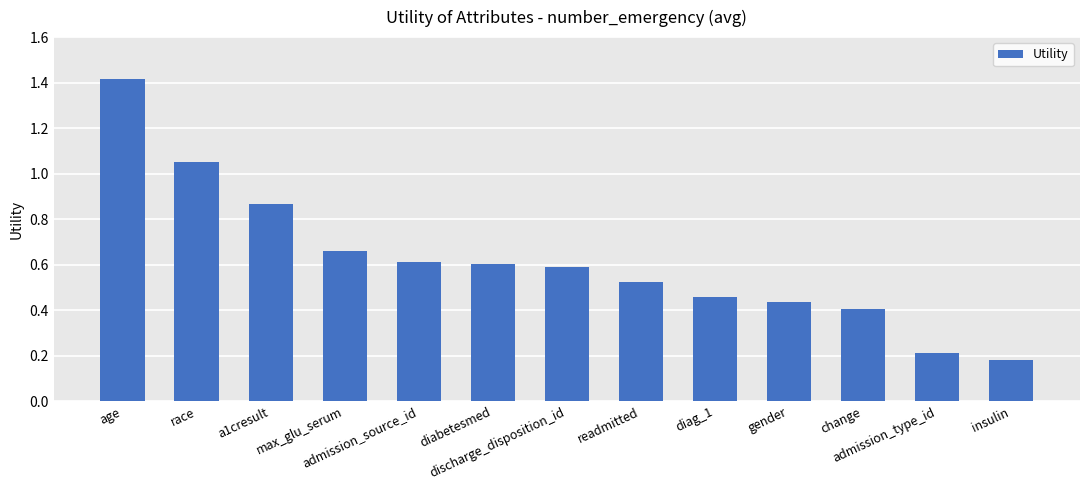

Is it true that the value at gender is 0.4?

True